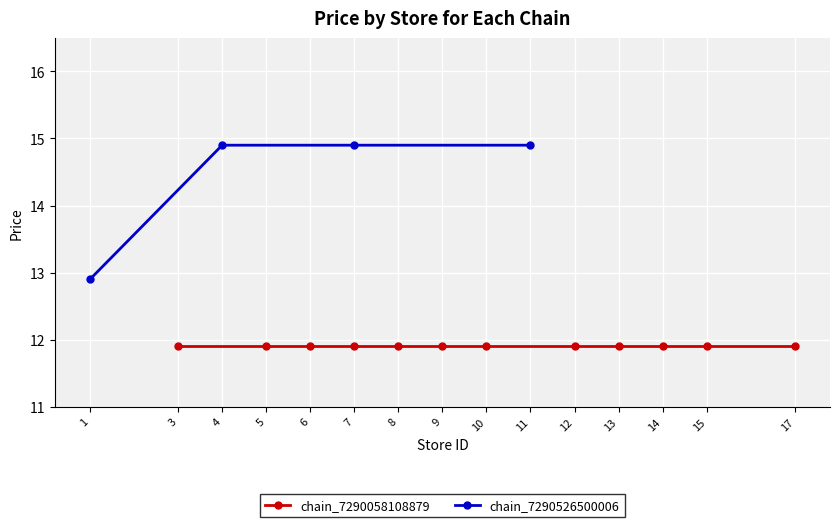

What is the value of the 1st point from the left?

12.9